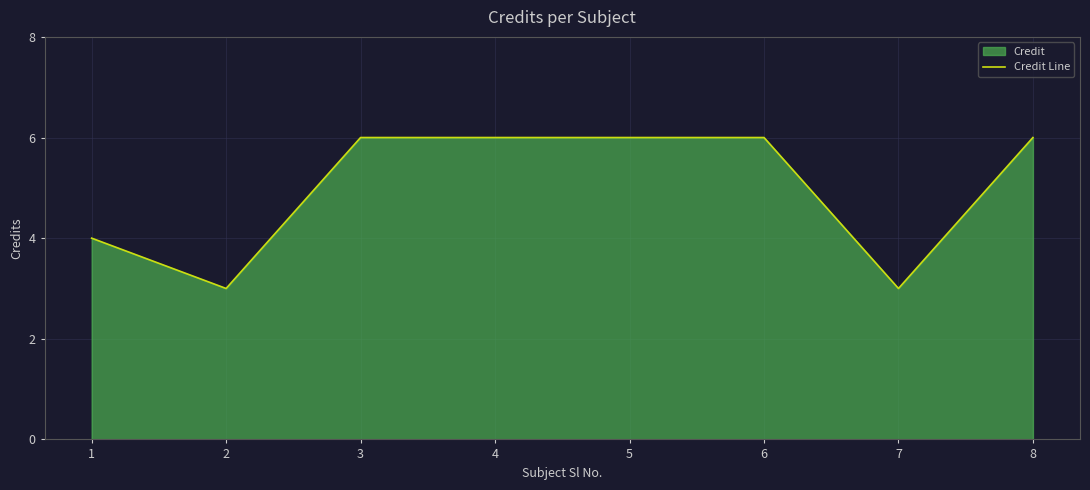

What is the greatest value displayed?

6